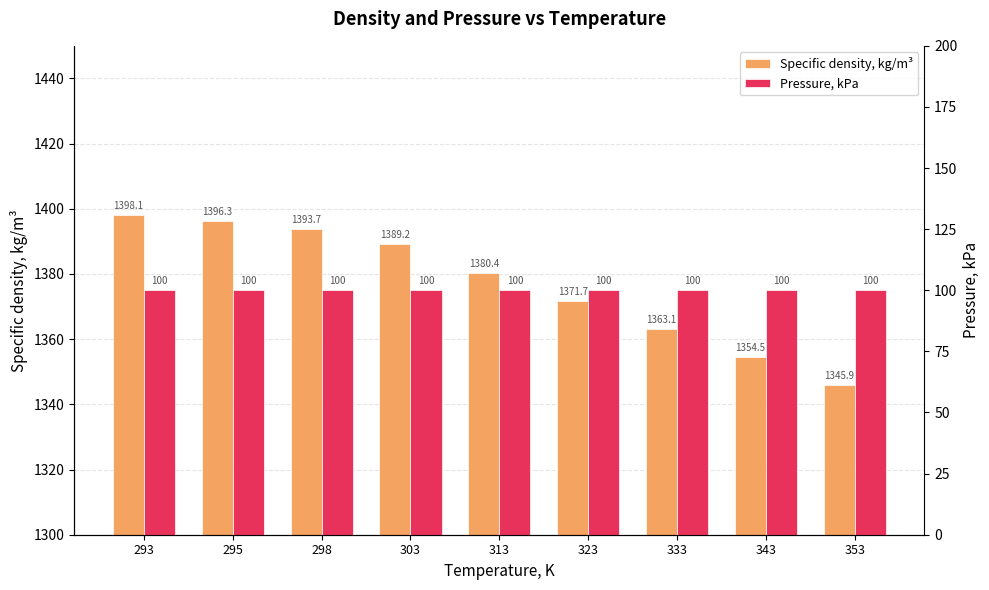

What is the average value of the Specific density, kg/m³ series?

1377.0